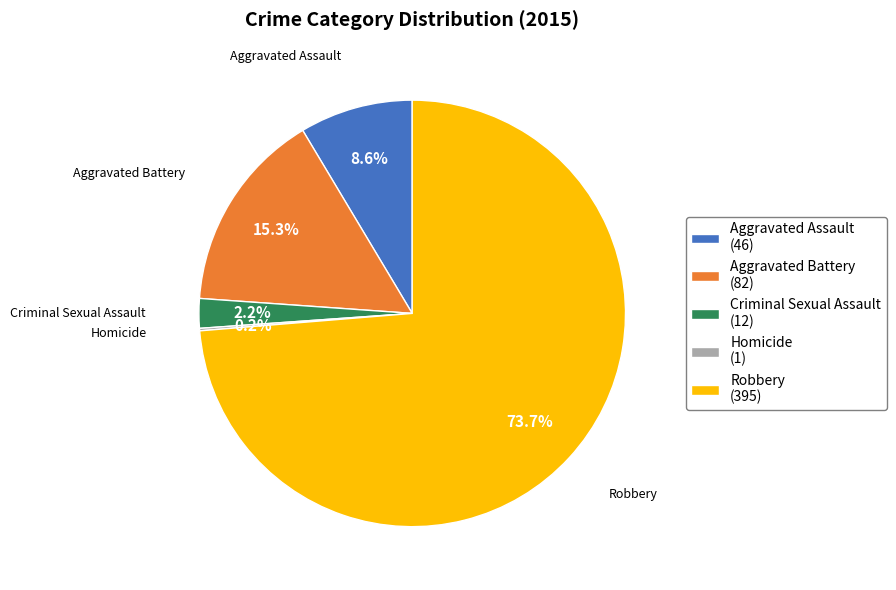

To the nearest percent, what is the average slice percentage?

20%